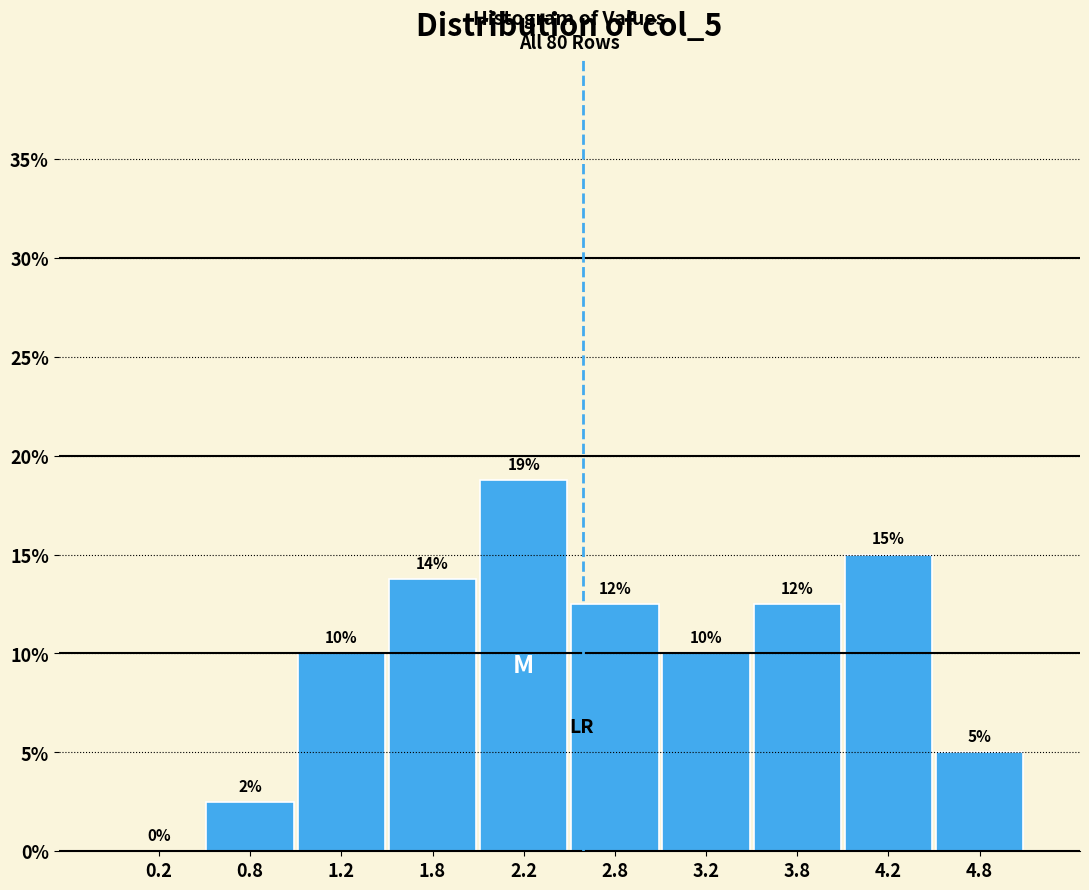

Which range on the x-axis has the tallest bar?

2.0 to 2.5